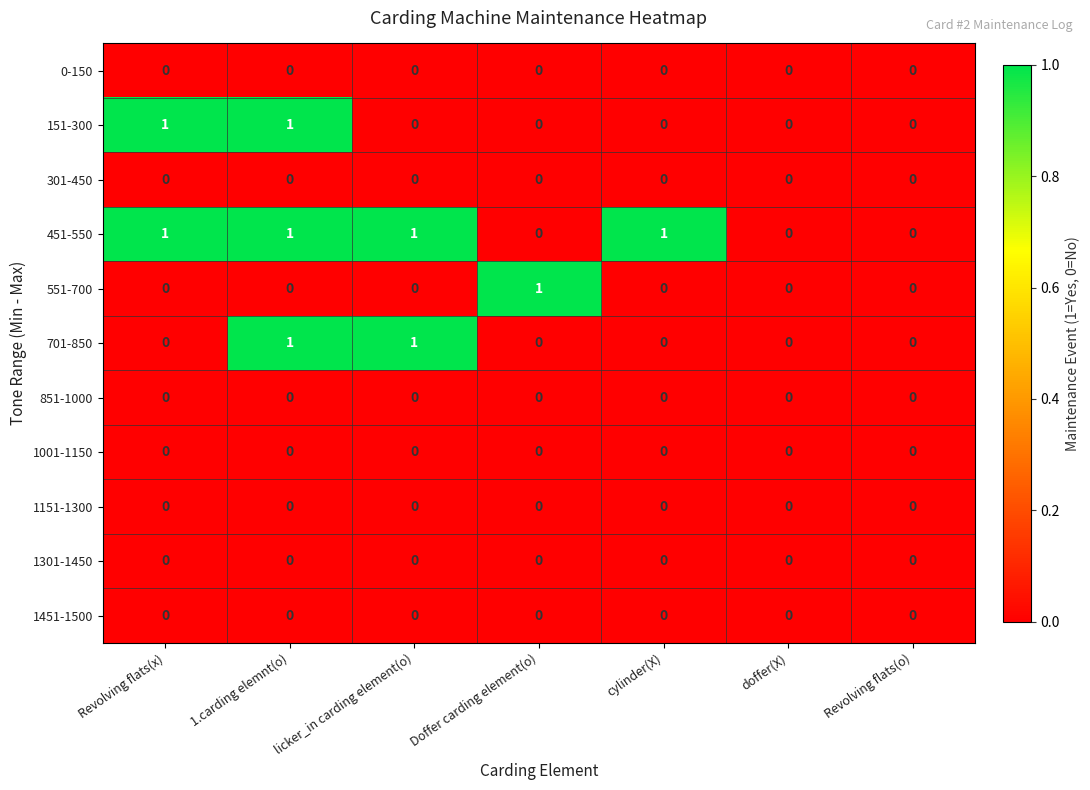

Count the 451-550 values in the range 0 to 1.

7